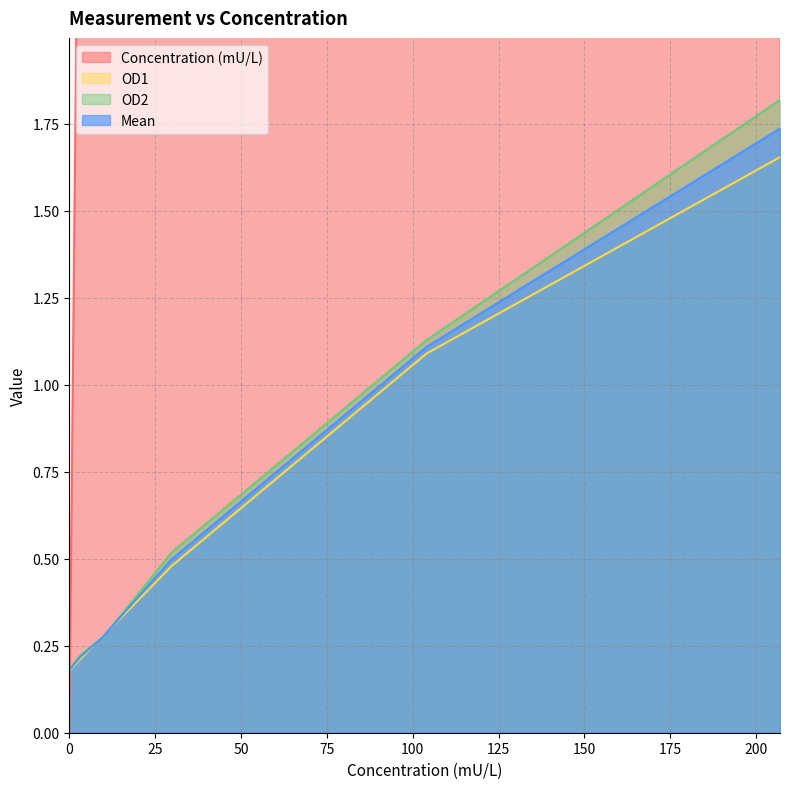

What is the value of the Concentration (mU/L) point at the 2nd from the left?

3.0